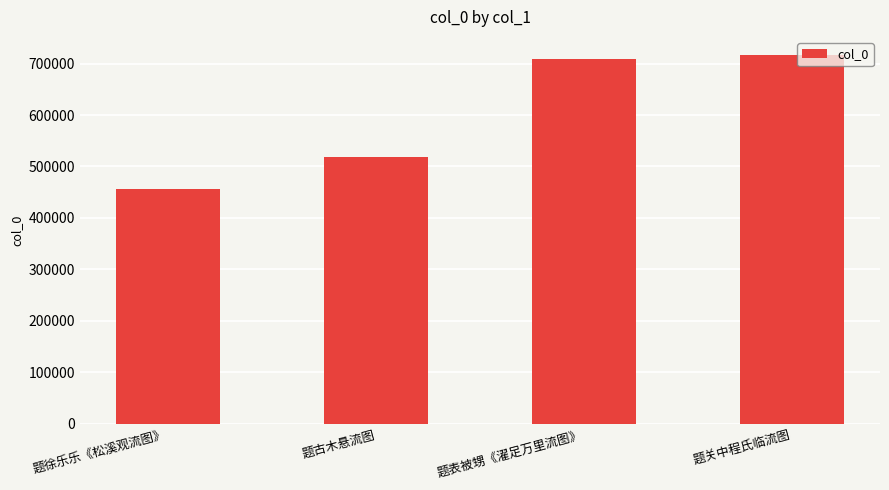

Reading right to left, transcribe all the data shown in this chart.

716090	709080	518089	455658